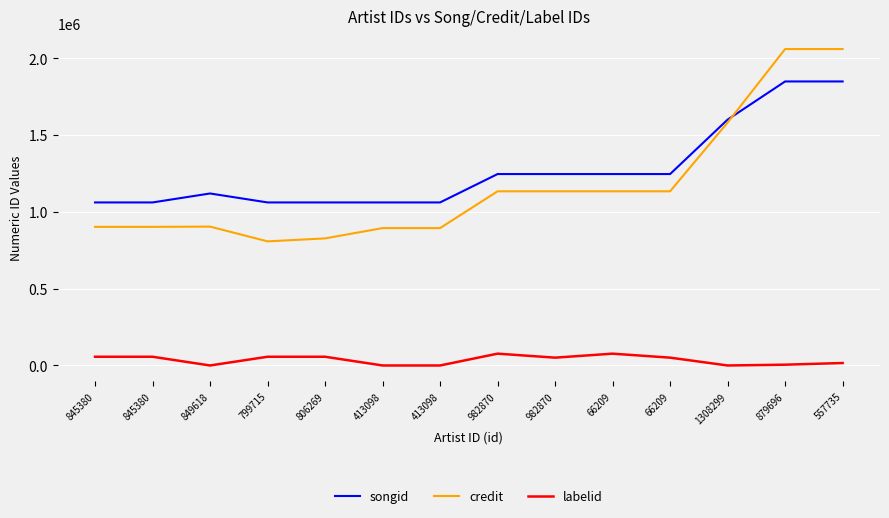

What is the average value of the labelid series?

36009